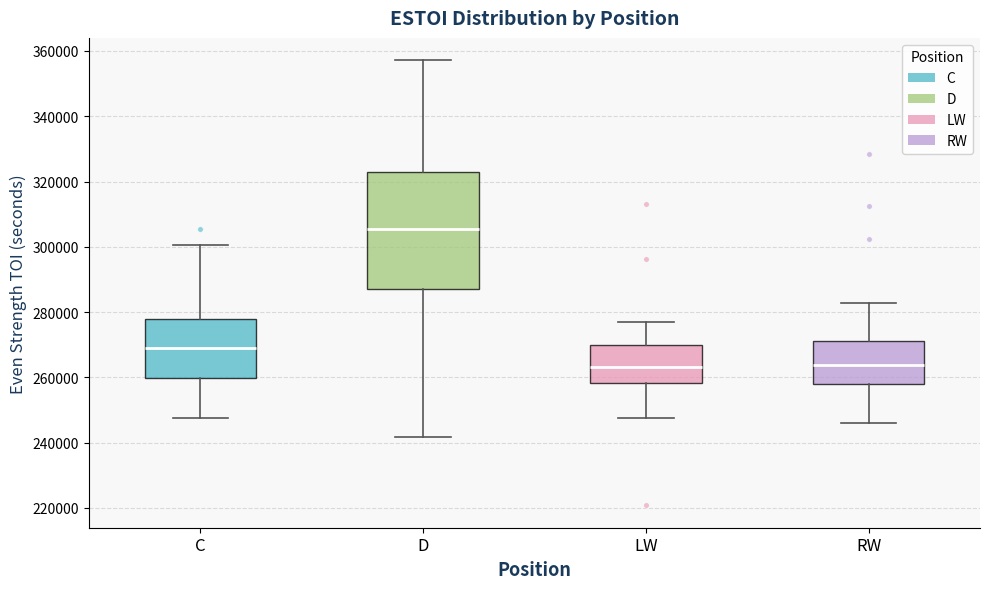

Reading left to right, read every box against the y-axis: the position of its median line, the range the box covers, and the ends of its whiskers. The values are not printed on the chart, so give them approximately, as read against the axis.

C: median 268000, box 260000 to 278000, whiskers 248000 to 300000
D: median 306000, box 288000 to 322000, whiskers 242000 to 358000
LW: median 264000, box 258000 to 270000, whiskers 248000 to 278000
RW: median 264000, box 258000 to 272000, whiskers 246000 to 282000